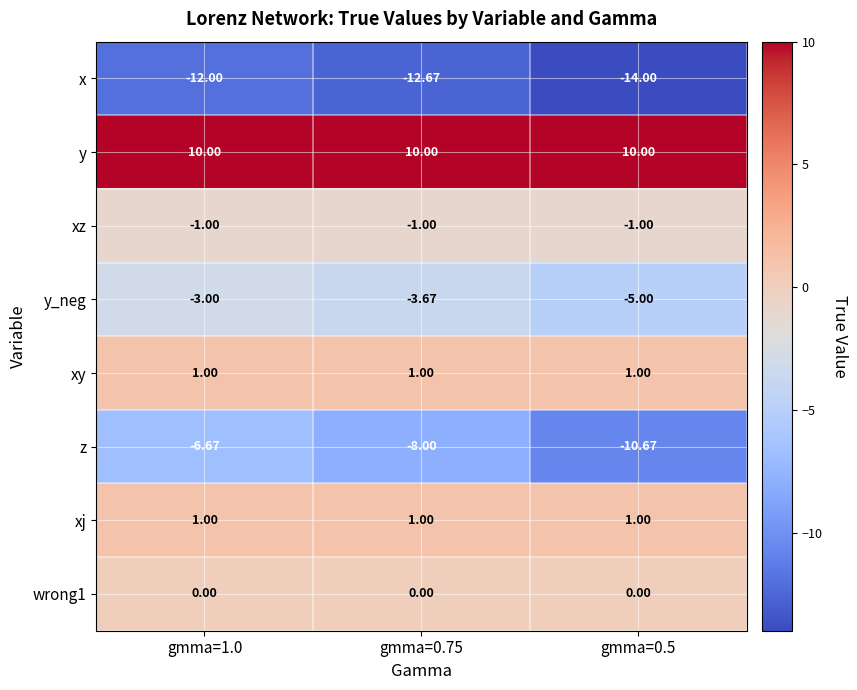

Between gmma=1.0 and gmma=0.5, which series saw the biggest shift?

z